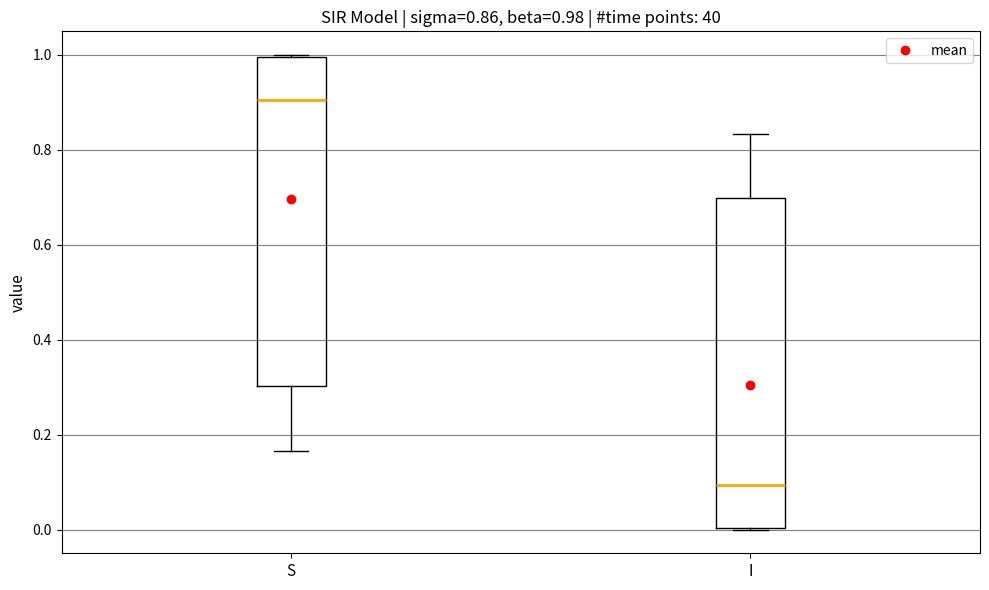

Which box's median line is the highest?

S